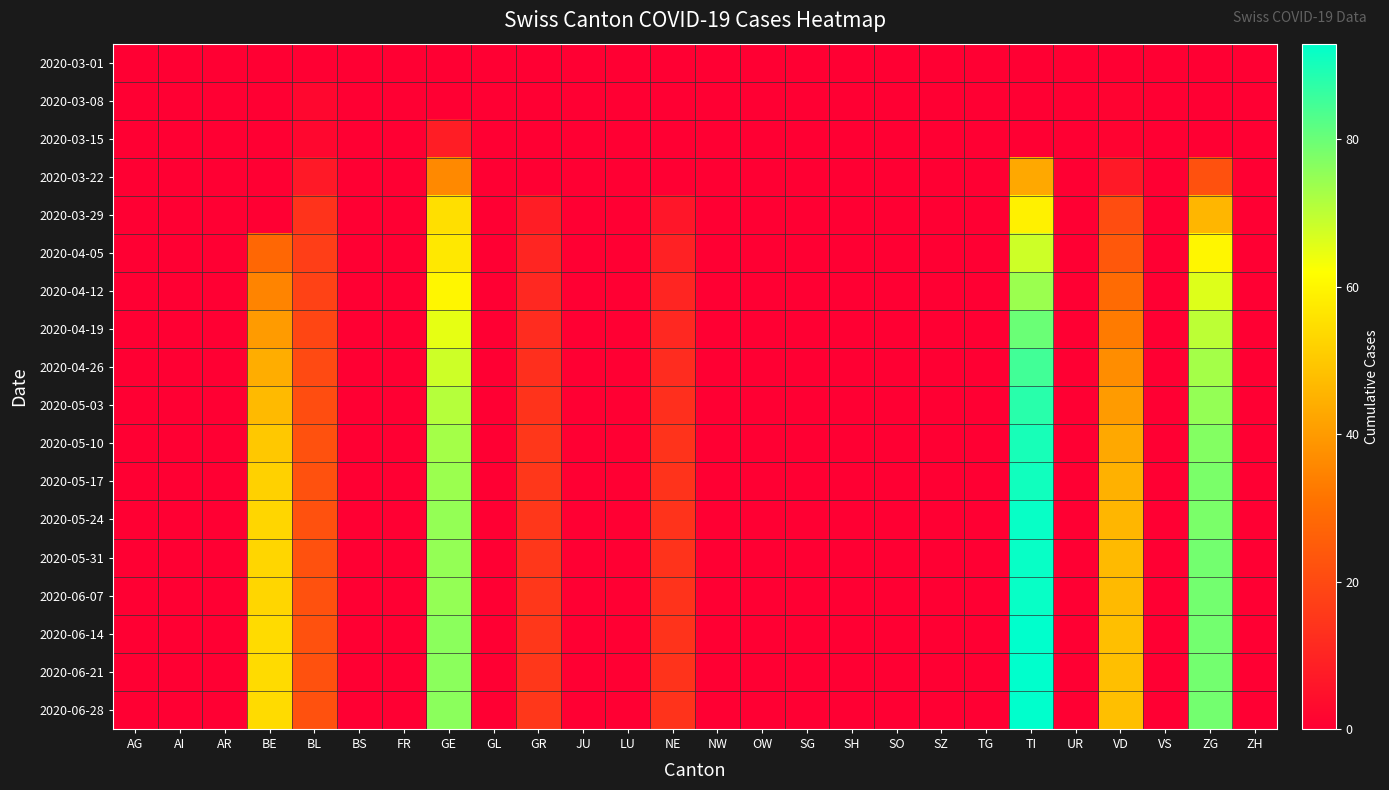

Rank the series at TG from highest to lowest value.

2020-03-01, 2020-03-08, 2020-03-15, 2020-03-22, 2020-03-29, 2020-04-05, 2020-04-12, 2020-04-19, 2020-04-26, 2020-05-03, 2020-05-10, 2020-05-17, 2020-05-24, 2020-05-31, 2020-06-07, 2020-06-14, 2020-06-21, 2020-06-28